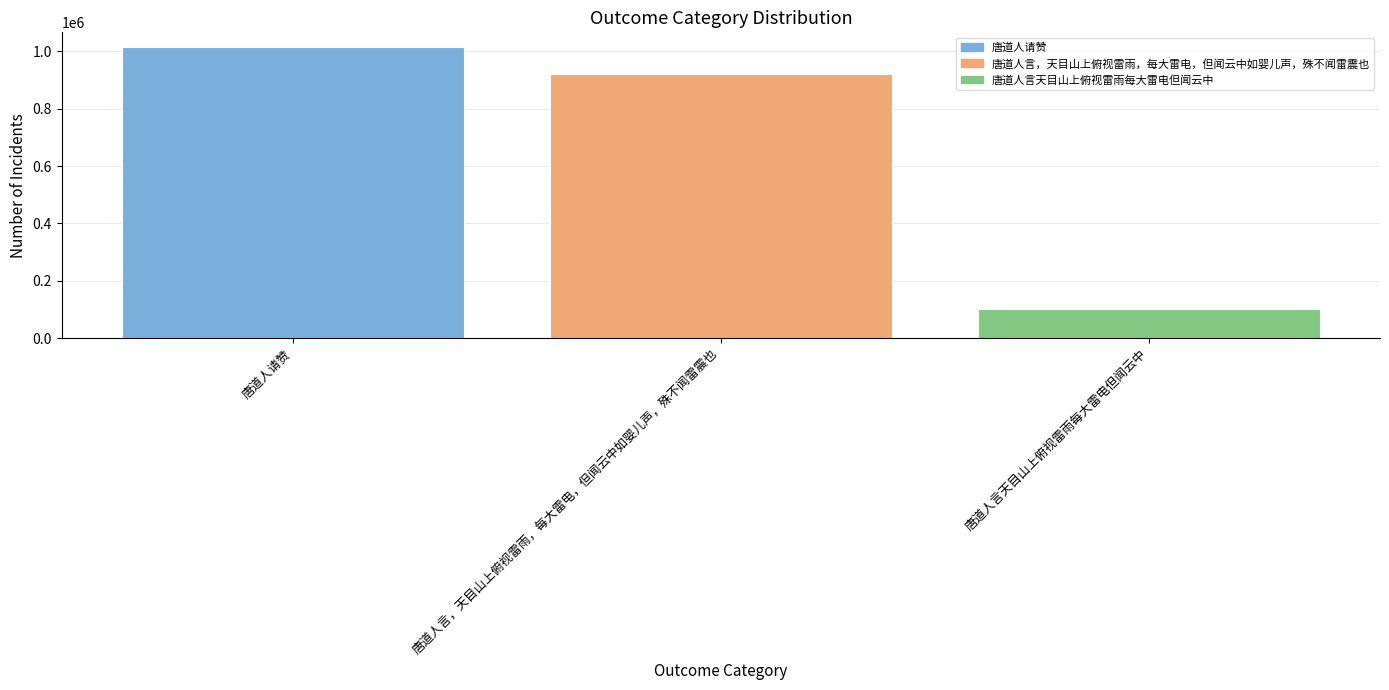

Are the bars grouped side by side (vs. stacked)?

No